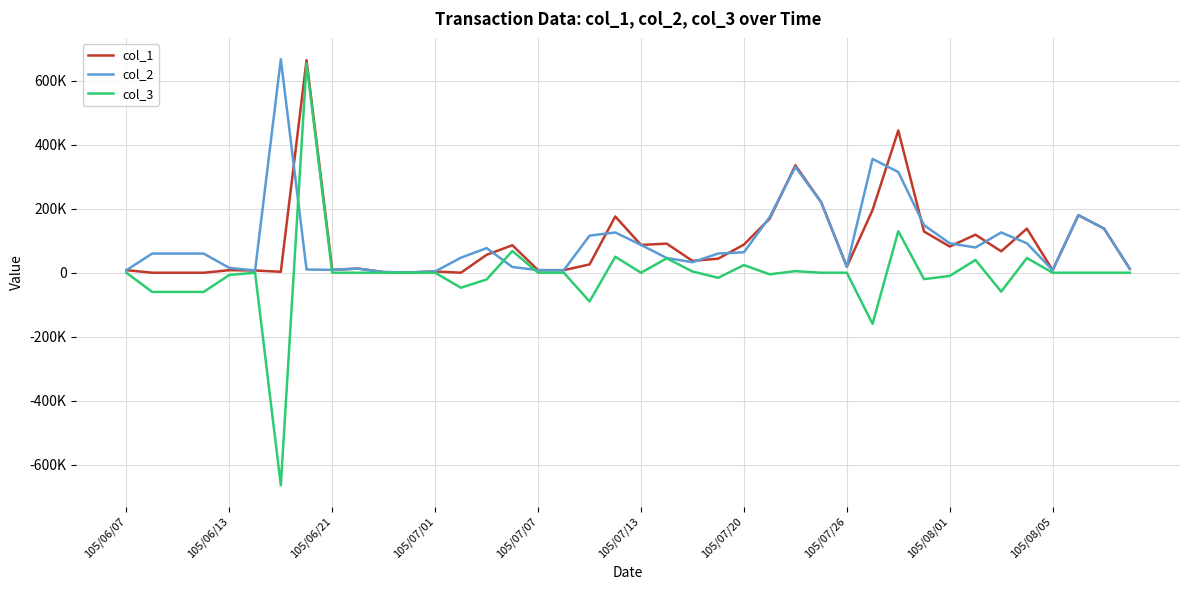

What are all the series names shown in the legend?

col_1, col_2, col_3